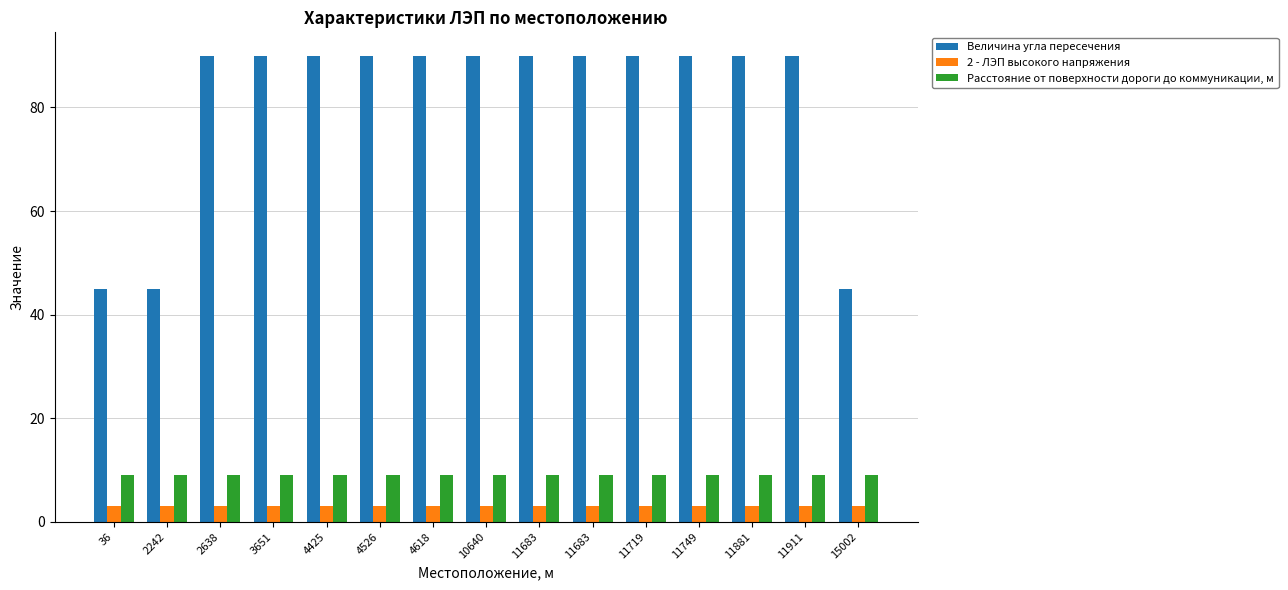

What is the difference between the highest and lowest values at 10640?

87